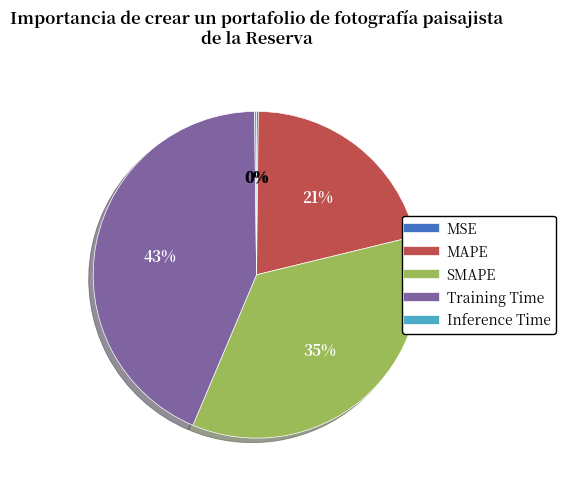

Which slice is the largest?

Training Time